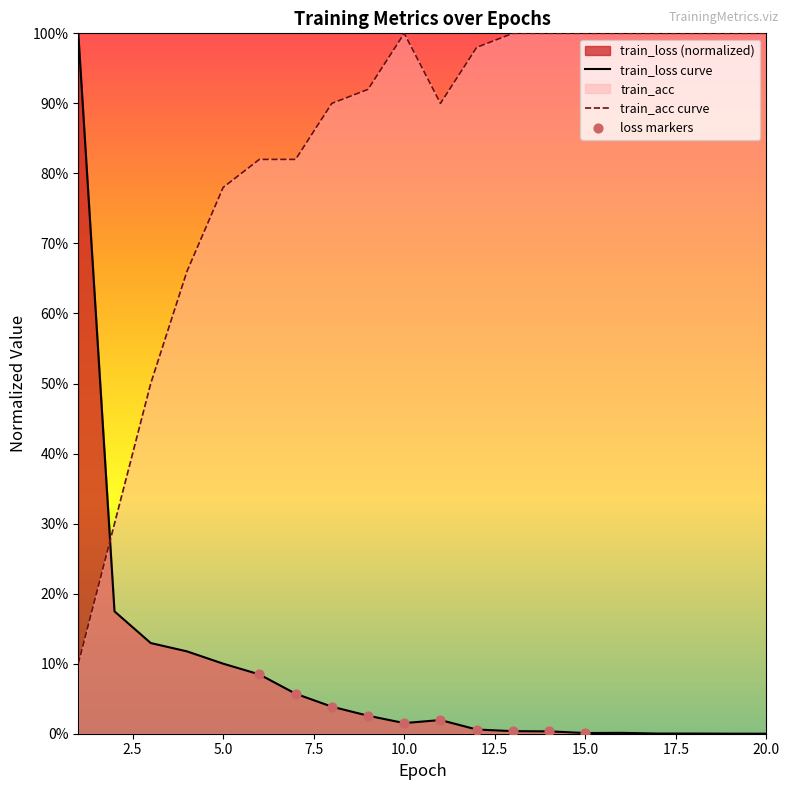

At how many categories does at least one series exceed 0?

20